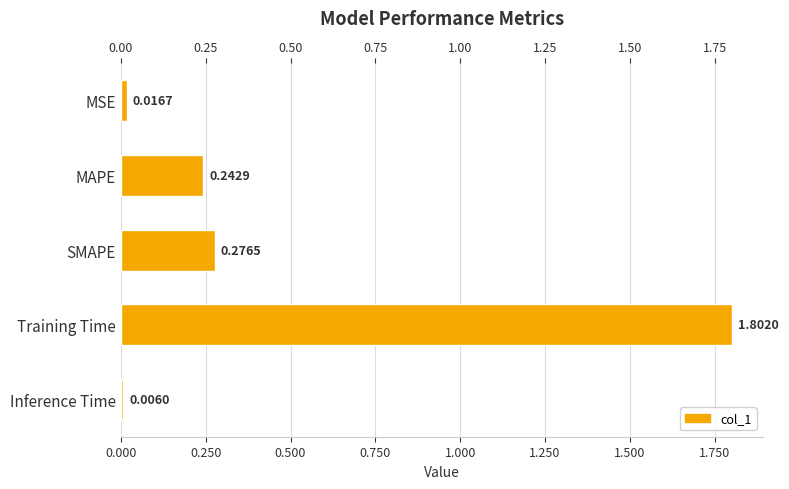

Reading right to left, list all the values displayed in this chart.

0.0	1.8	0.3	0.2	0.0